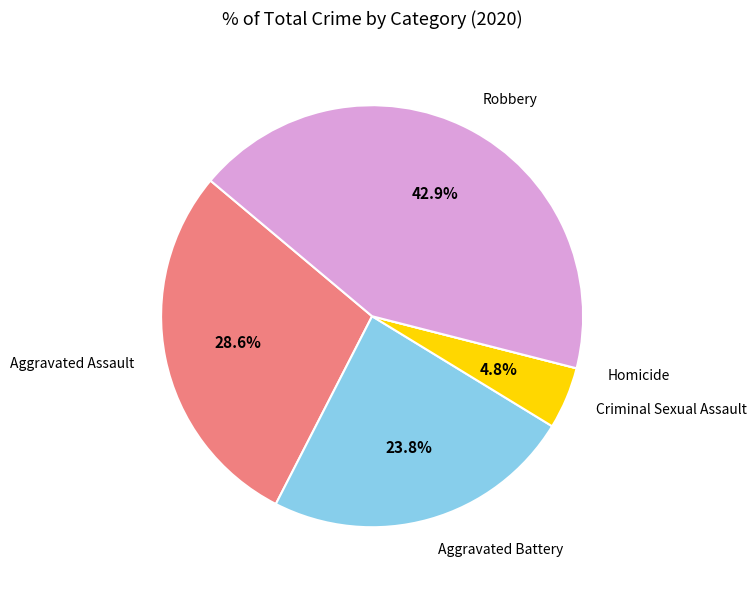

Does any single category account for the majority?

No